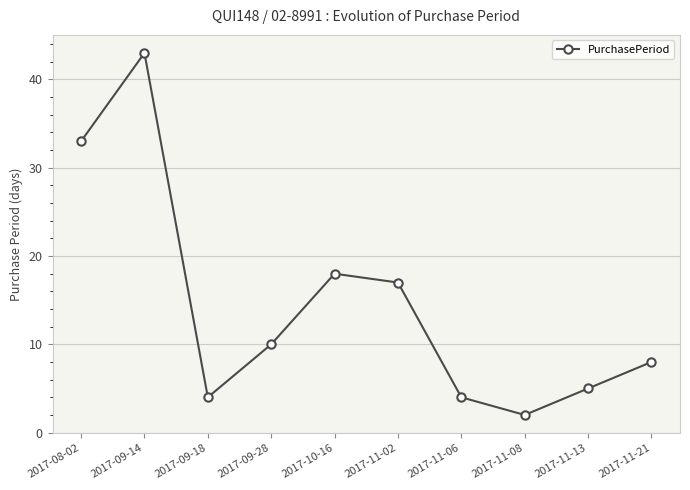

Where does the data first go above 10?

2017-08-02